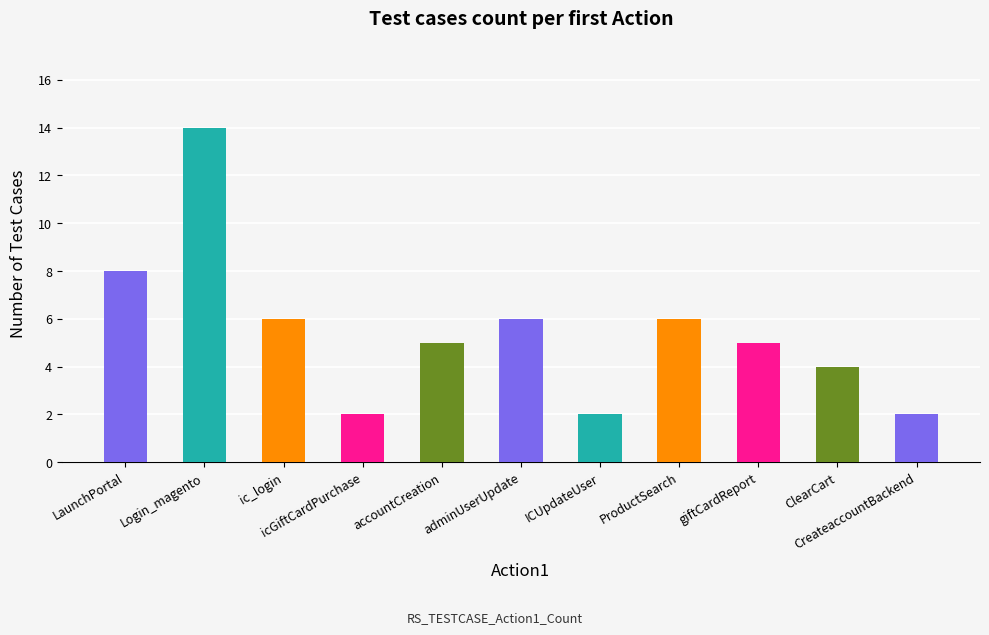

Does the chart contain any negative values?

No